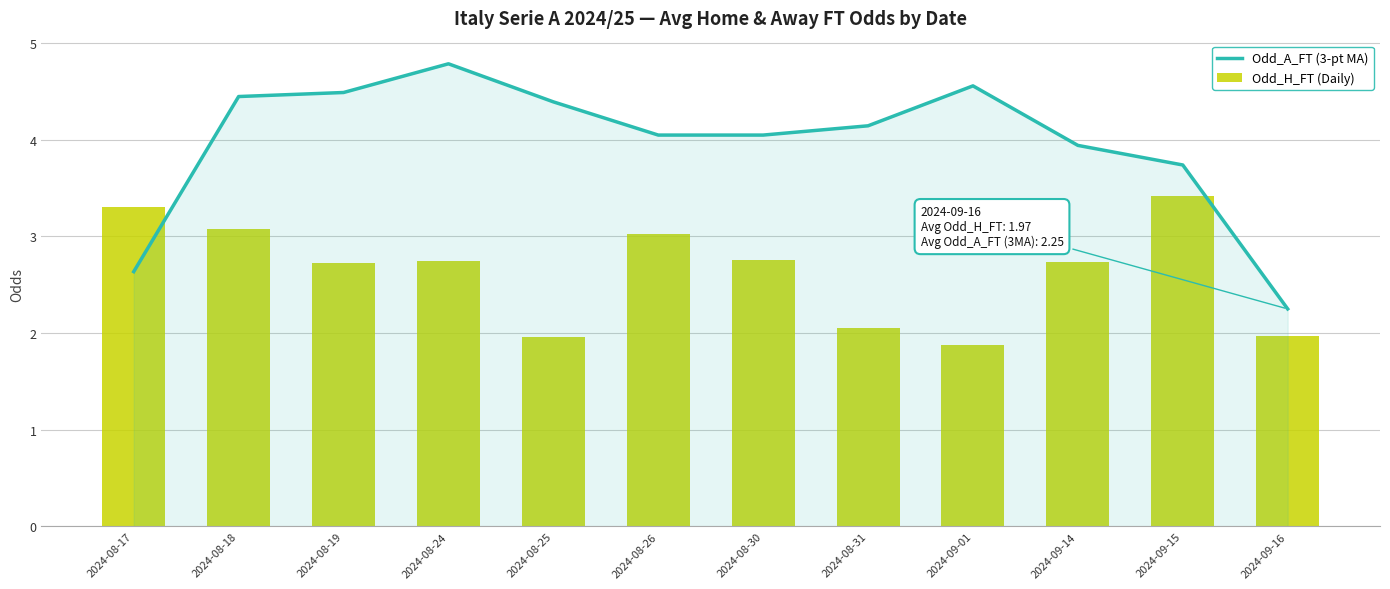

What is the approximate value of Odd_H_FT (Daily) at 2024-09-01?

1.9